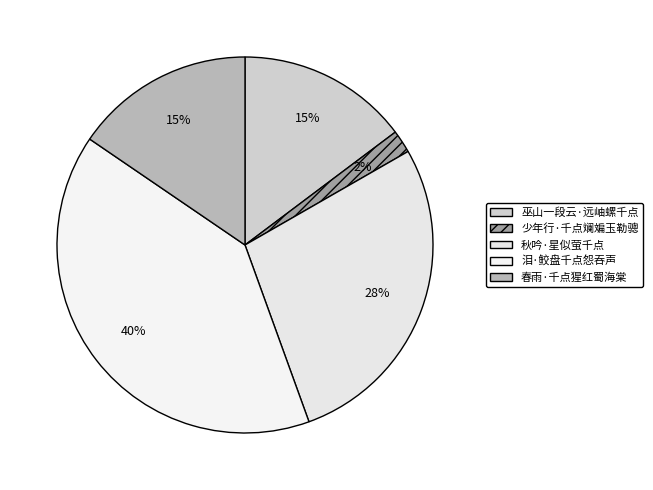

Is it true that 秋吟·星似萤千点 is 28% of the pie?

True